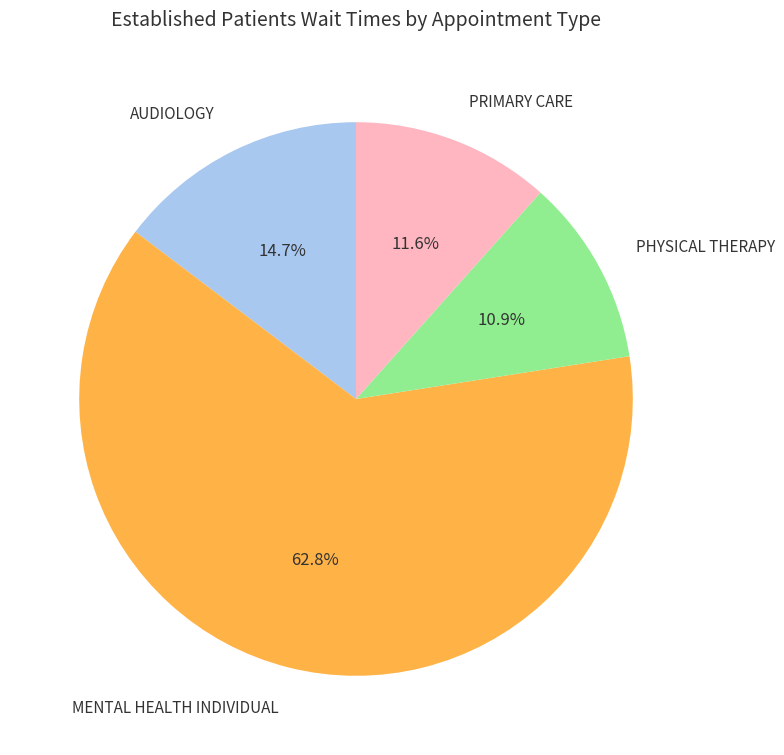

To the nearest percent, what is the average slice percentage?

25%